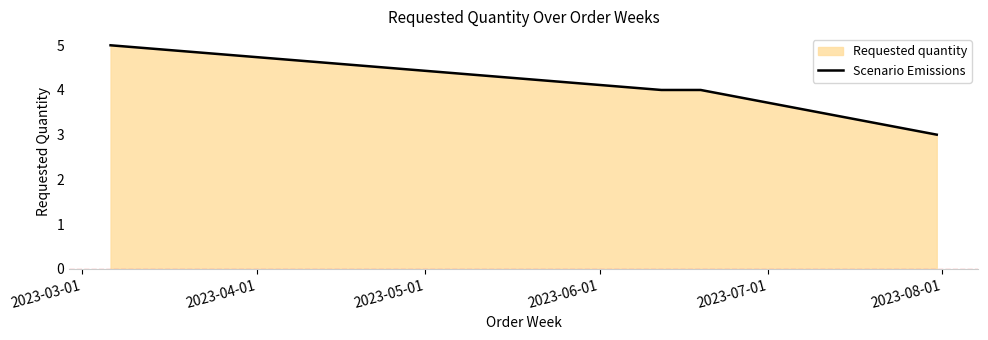

What is the smallest value displayed?

3